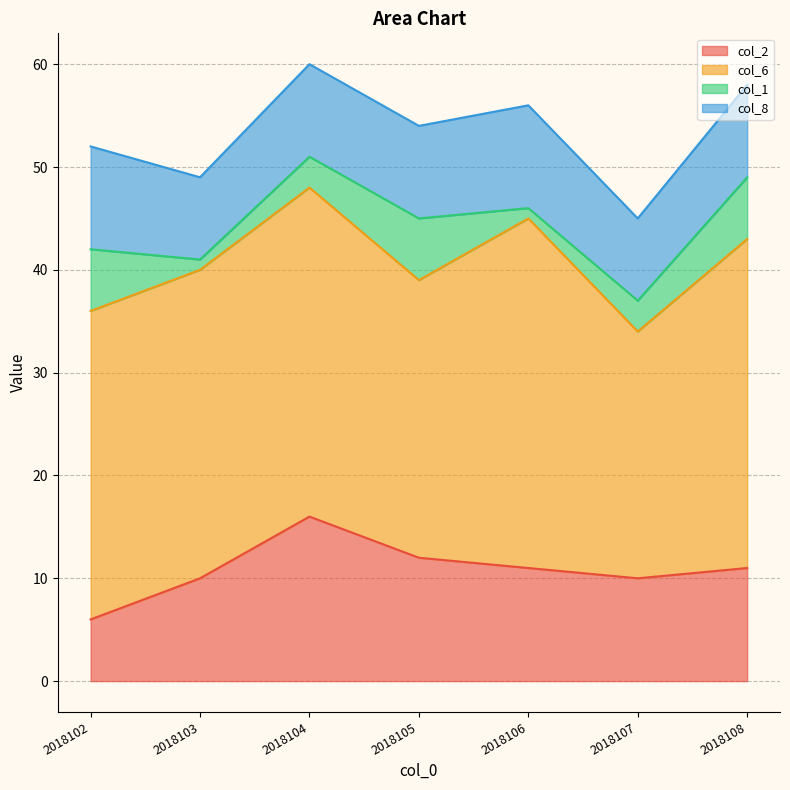

What is the lowest value of the col_1 series?

1